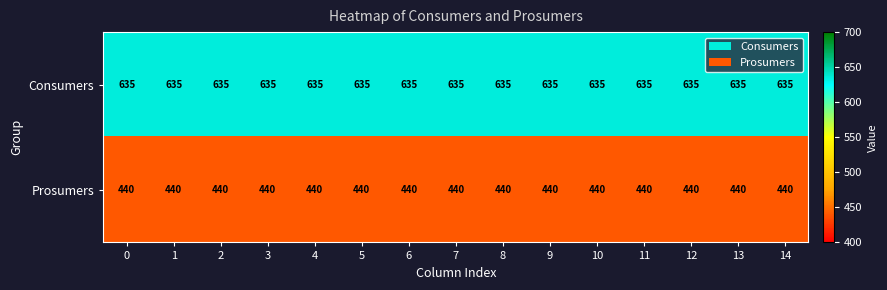

True or false: Consumers has a value of 635 at 13.

True